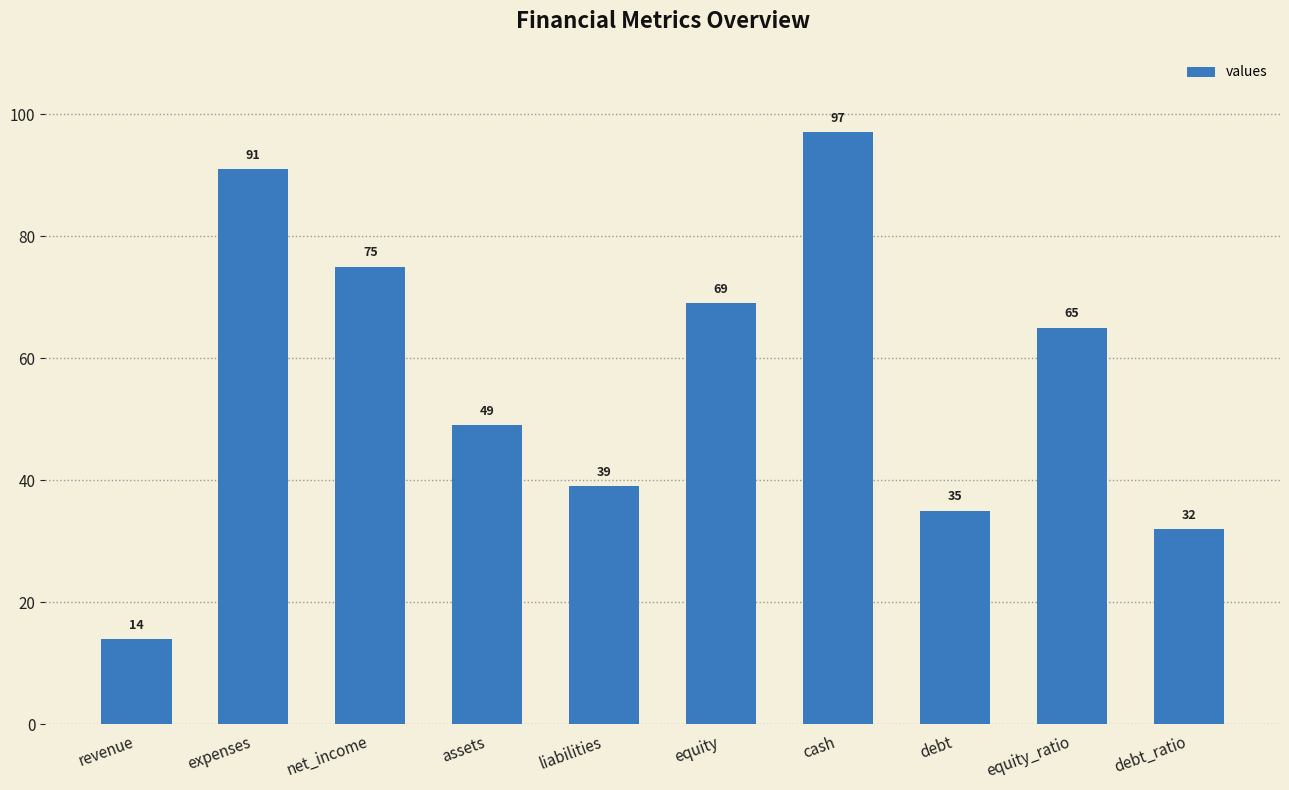

Is it true that the value at debt_ratio is 55?

False